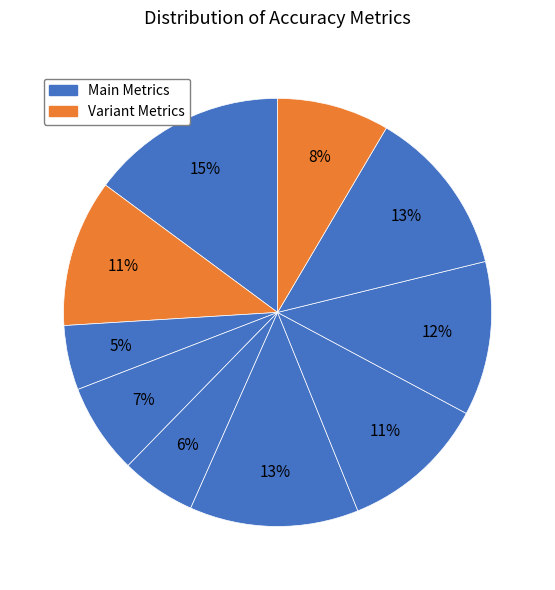

Count the number of slices in the pie.

10